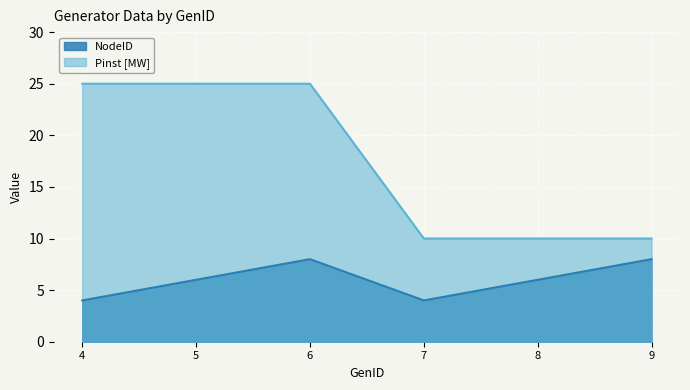

Which series changed the most between 4 and 6?

NodeID